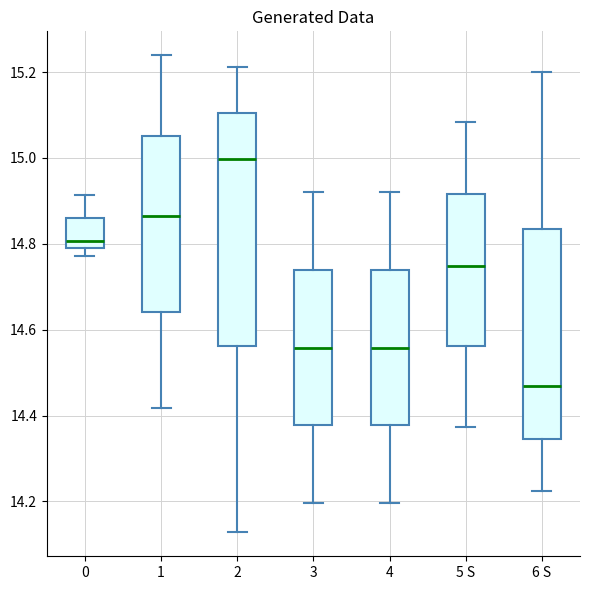

Where is the upper edge of the box for 6 S on the y-axis? The values are not printed on the chart, so give them approximately, as read against the axis.

14.84